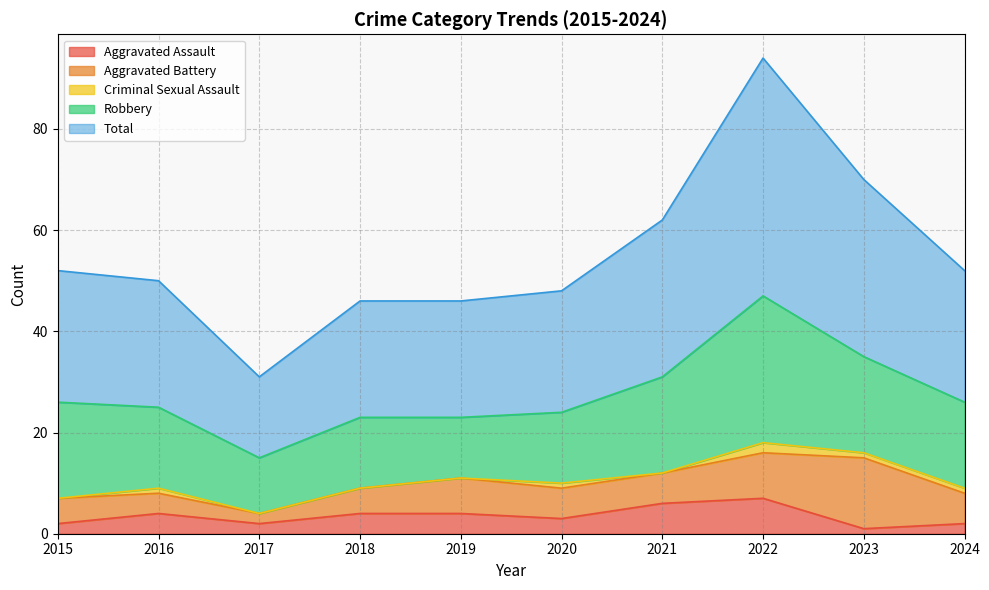

The value of Aggravated Battery at 2015 is 2. True or false?

False